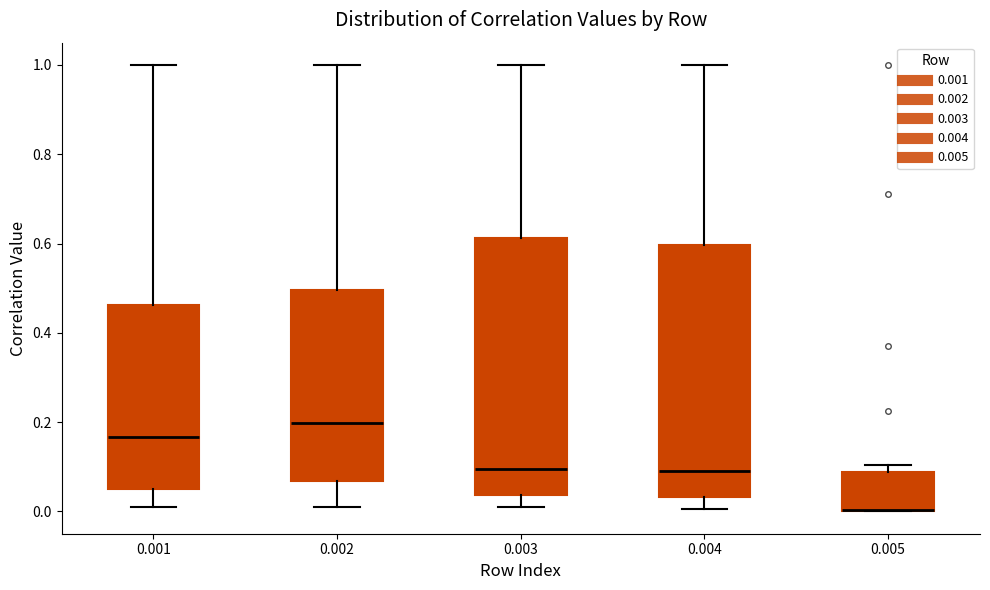

Reading left to right, read every box against the y-axis: the position of its median line, the range the box covers, and the ends of its whiskers. The values are not printed on the chart, so give them approximately, as read against the axis.

0.001: median 0.16, box 0.06 to 0.46, whiskers 0.00 to 1.00
0.002: median 0.20, box 0.06 to 0.50, whiskers 0.02 to 1.00
0.003: median 0.10, box 0.04 to 0.62, whiskers 0.00 to 1.00
0.004: median 0.10, box 0.04 to 0.60, whiskers 0.00 to 1.00
0.005: median 0.00 (drawn on the box's lower edge), box 0.00 to 0.08, whiskers 0.00 to 0.10